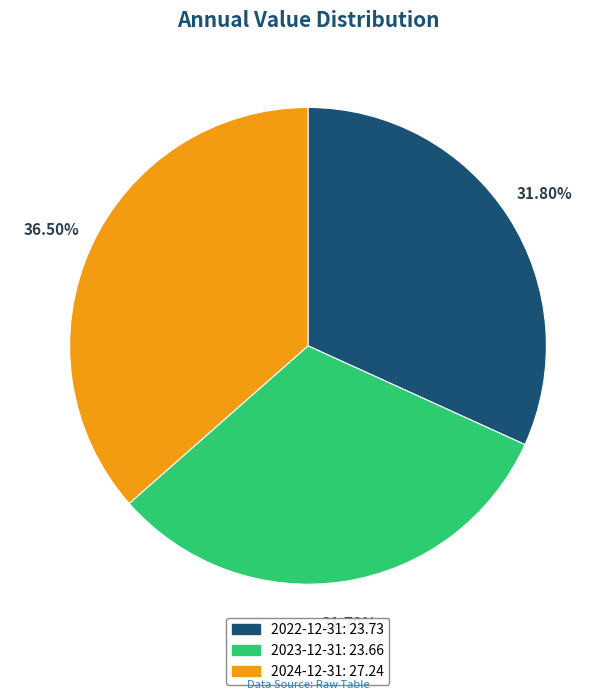

The 2024-12-31 slice represents 30% of the pie. True or false?

False